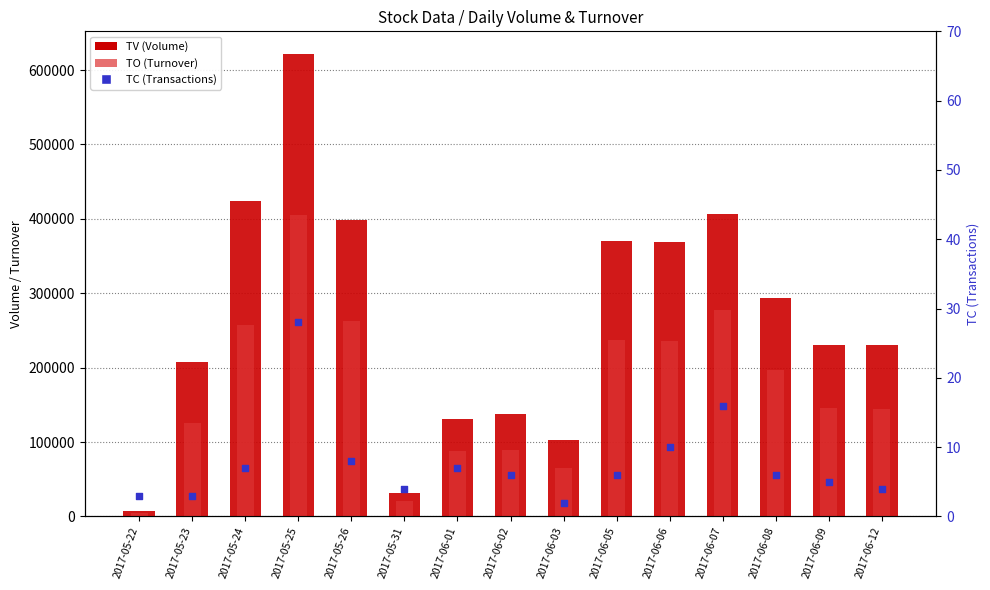

What are all the series names shown in the legend?

TV (Volume), TO (Turnover), TC (Transactions)